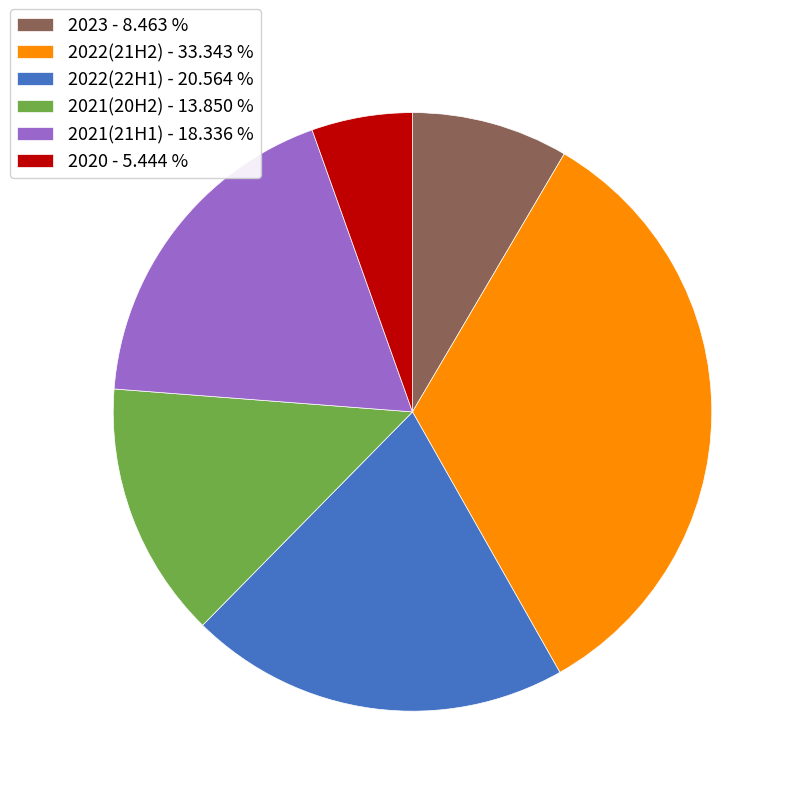

Rank the categories by value from highest to lowest.

2022(21H2), 2022(22H1), 2021(21H1), 2021(20H2), 2023, 2020